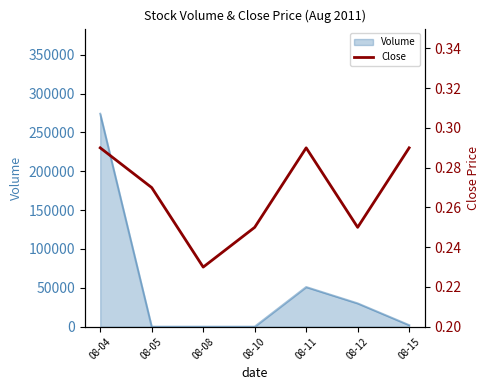

What is the maximum value for Volume?

274000